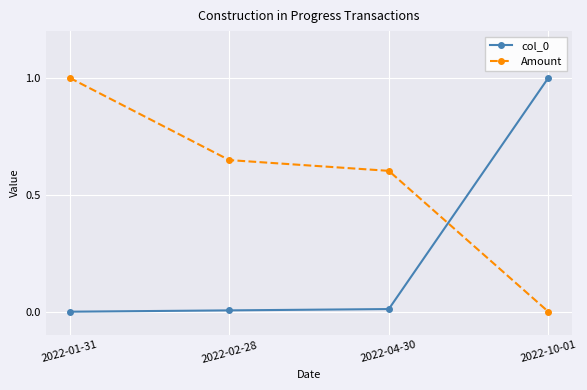

How many values in the Amount series exceed 0?

3